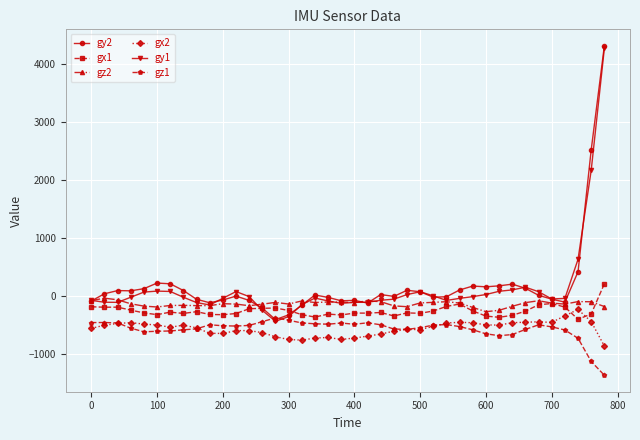

What is the difference between the second highest and second lowest values in the gz2 series?

181